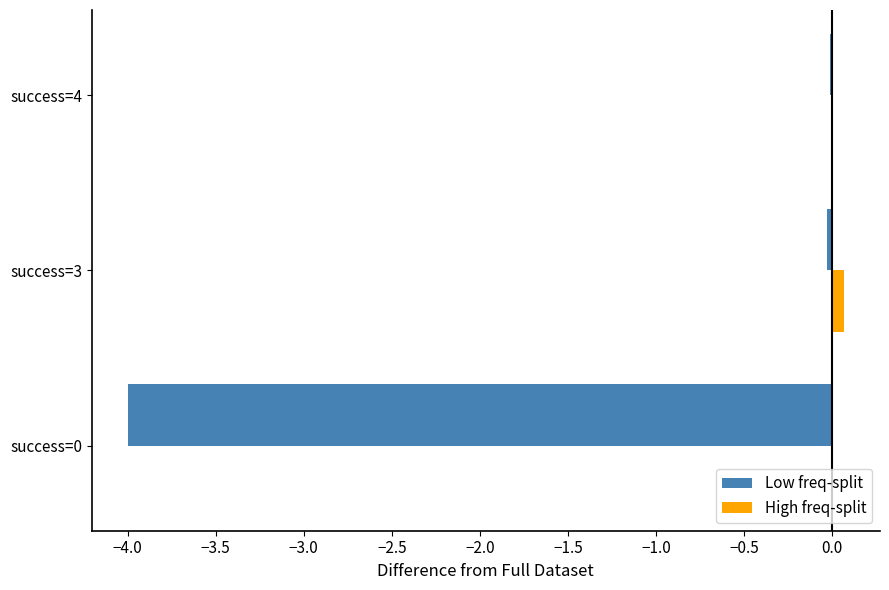

The High freq-split series shows 0.0 at success=4. True or false?

True